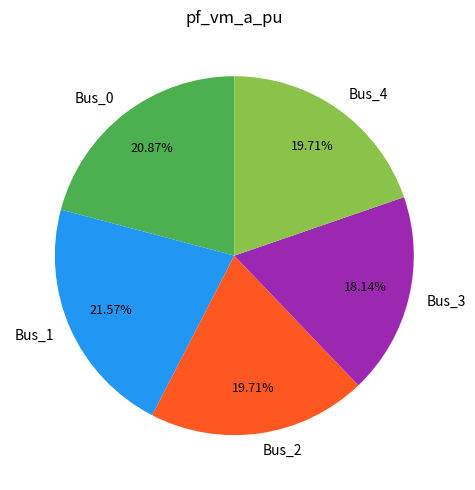

Which has a higher value, Bus_3 or Bus_2?

Bus_2